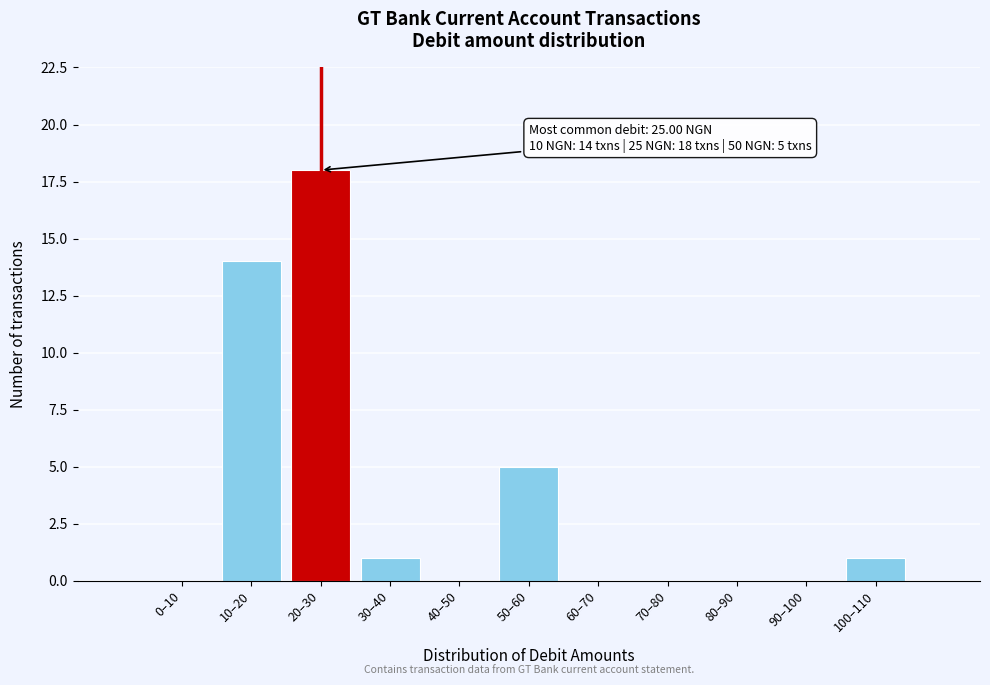

Reading left to right, extract all data points from this chart.

0–10=0	10–20=14	20–30=18	30–40=1	40–50=0	50–60=5	60–70=0	70–80=0	80–90=0	90–100=0	100–110=1